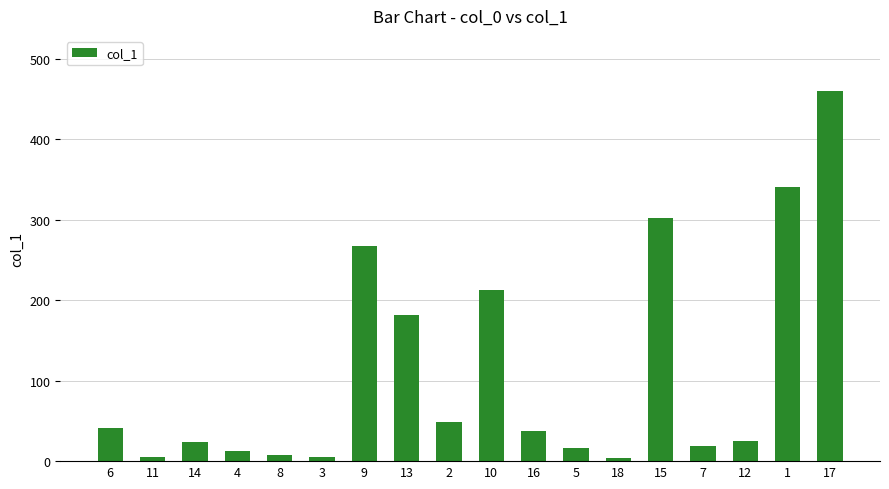

The value at 17 is 459.4. True or false?

True